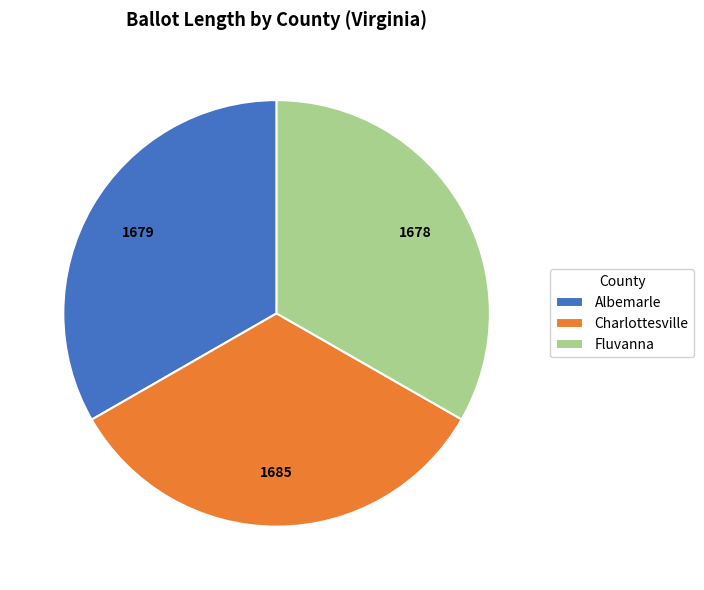

What is the ratio of the value at Fluvanna to the value at Charlottesville?

1.0